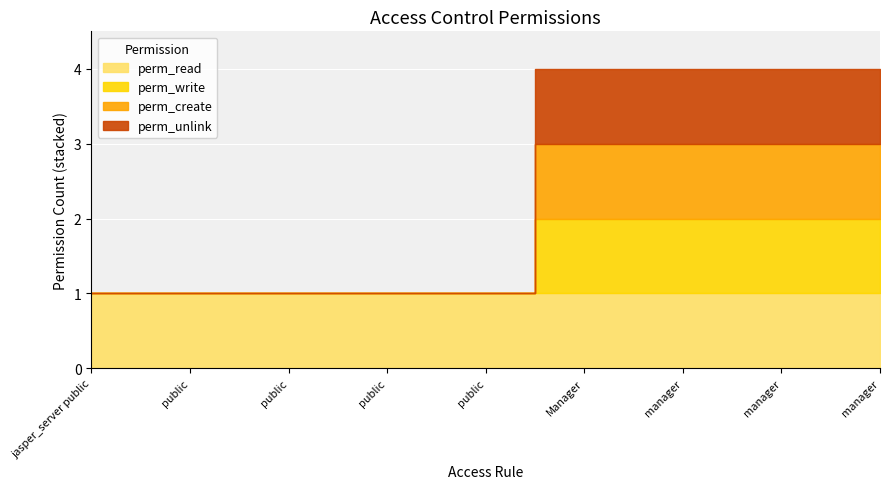

What is the greatest value displayed?

1